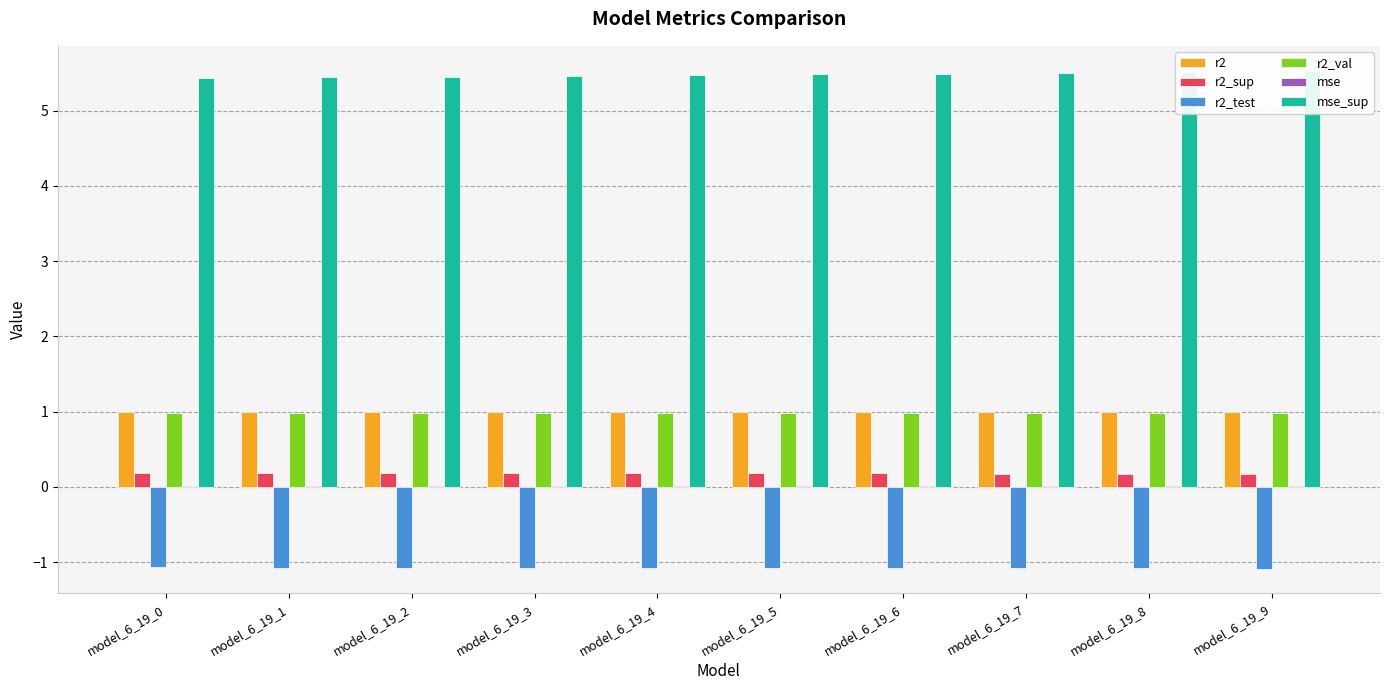

Count the r2_val values in the range 0 to 1.

10